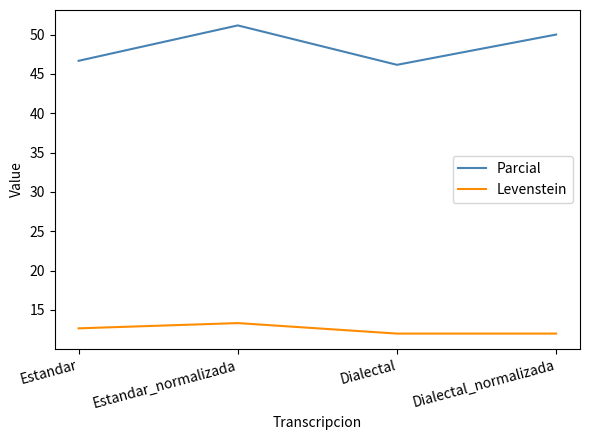

List the labels in order of Parcial value, smallest first.

Dialectal, Estandar, Dialectal_normalizada, Estandar_normalizada